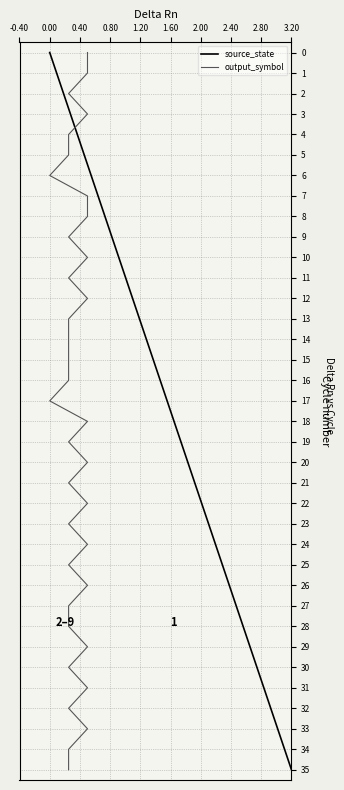

What is the average value of the source_state series?

18